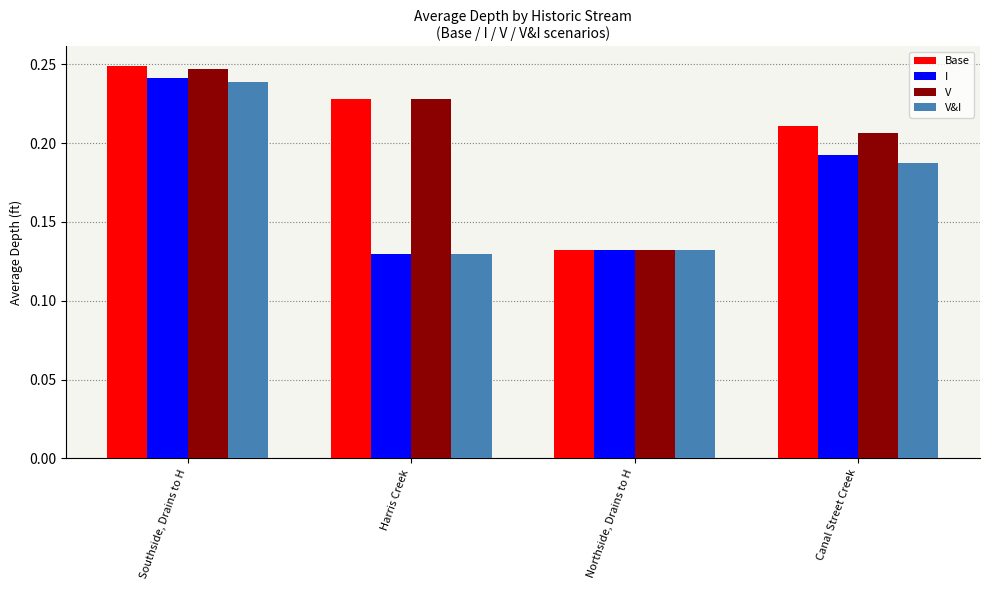

Which series changed the most between Southside, Drains to H and Northside, Drains to H?

Base